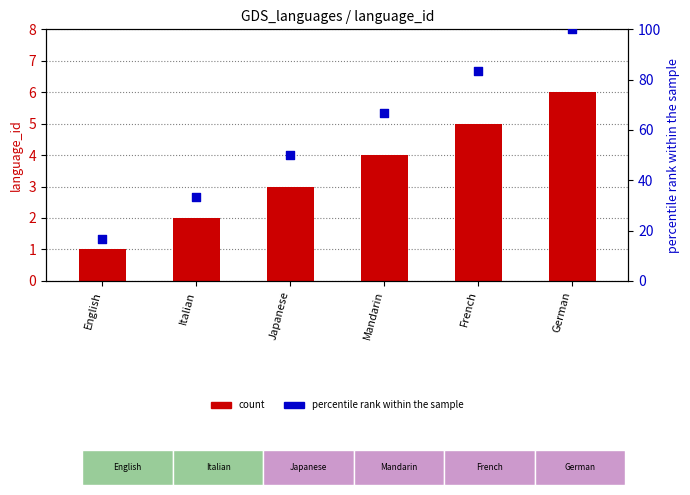

Which series contains the highest Y value?

percentile rank within the sample